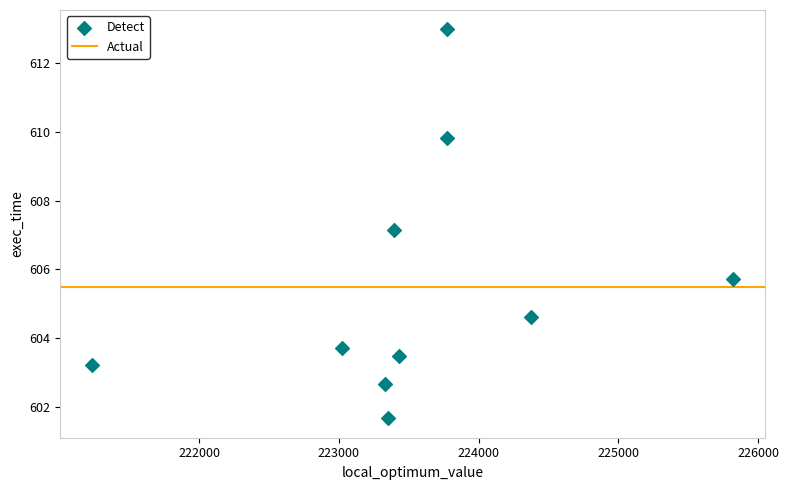

What is the range of Y values (max minus min)?

11.3